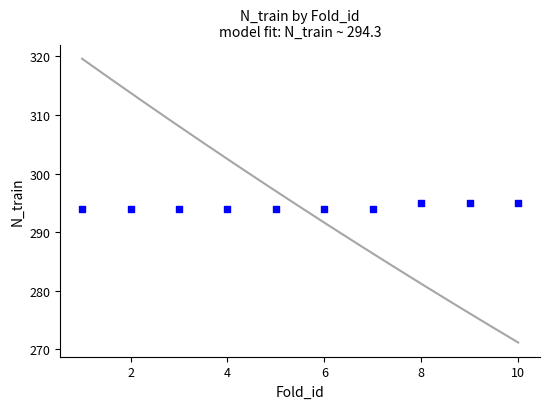

What is the average Y value?

294